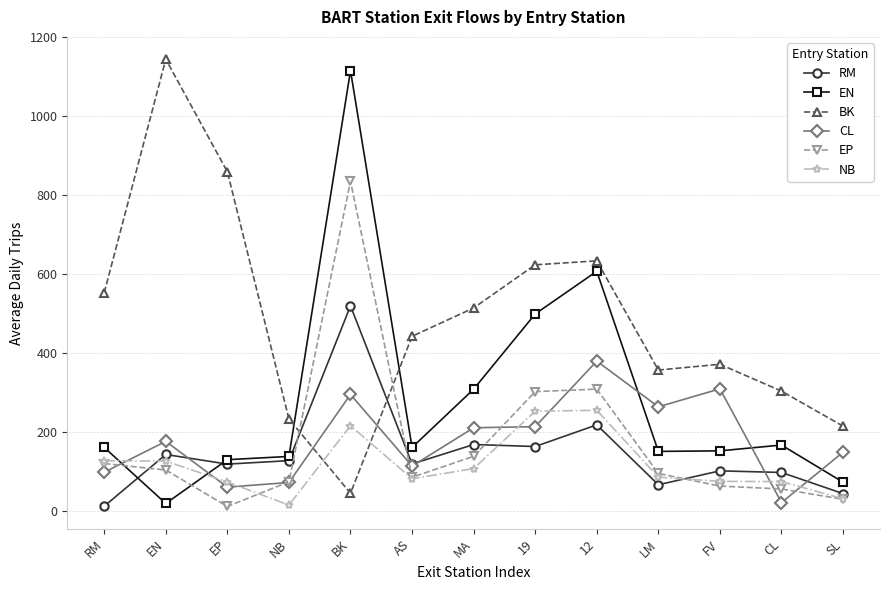

What is the label of the 1st point from the left?

RM